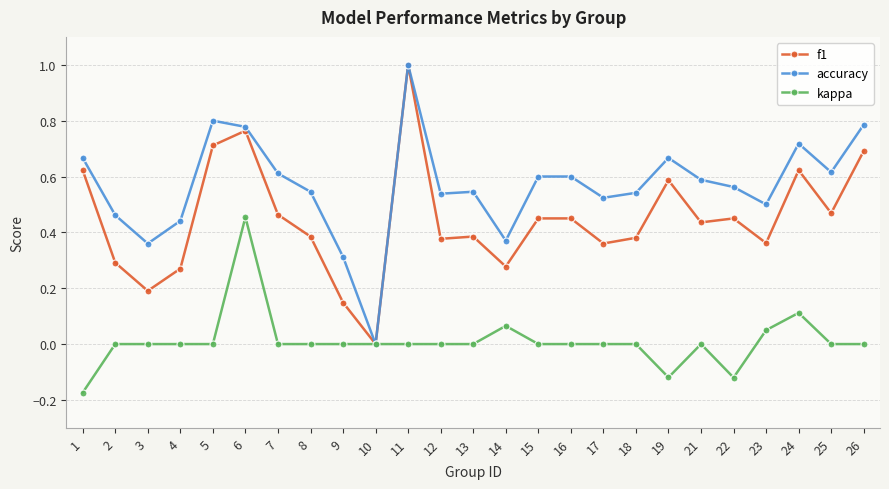

Does the chart have visible grid lines?

Yes